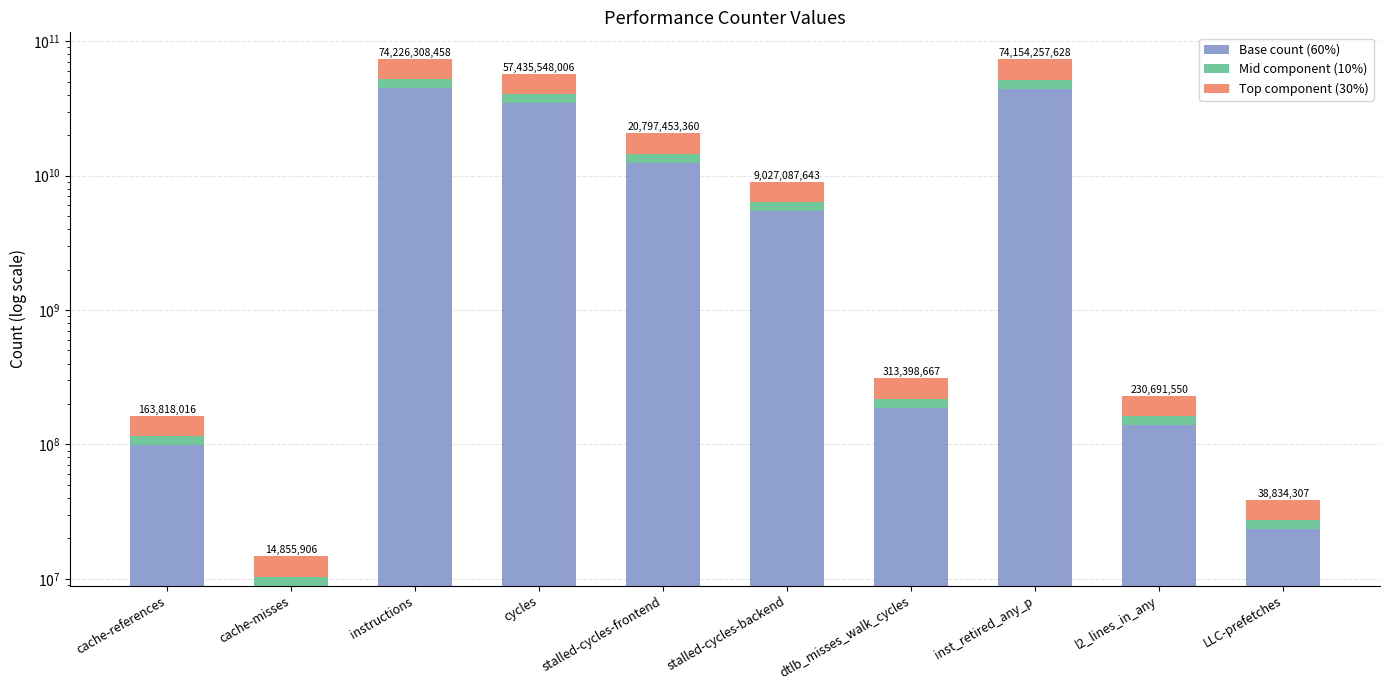

Which has a higher value, cache-misses or inst_retired_any_p?

inst_retired_any_p